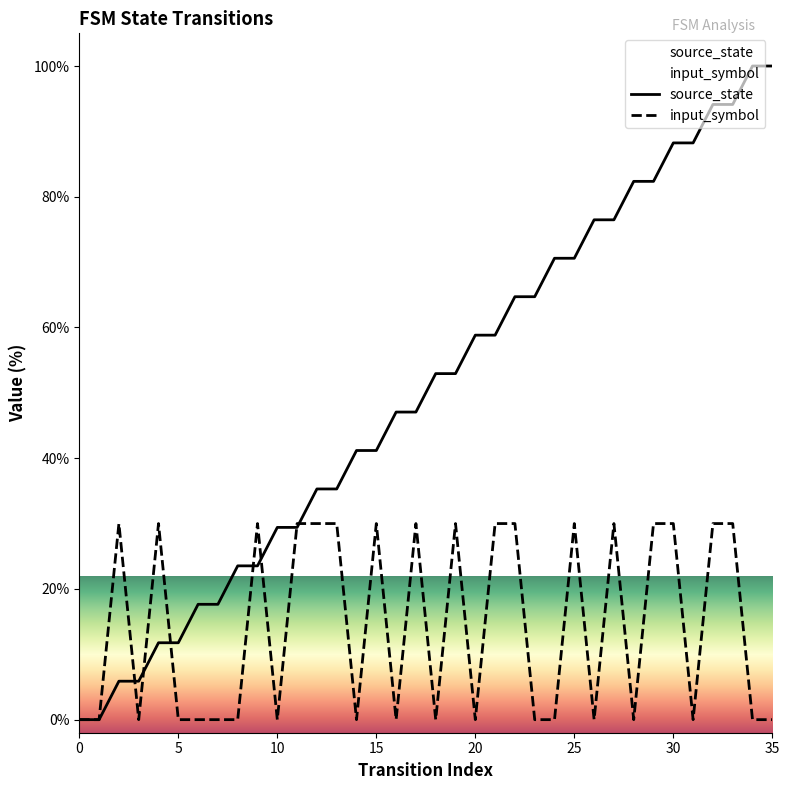

At which label does source_state first exceed 52?

18